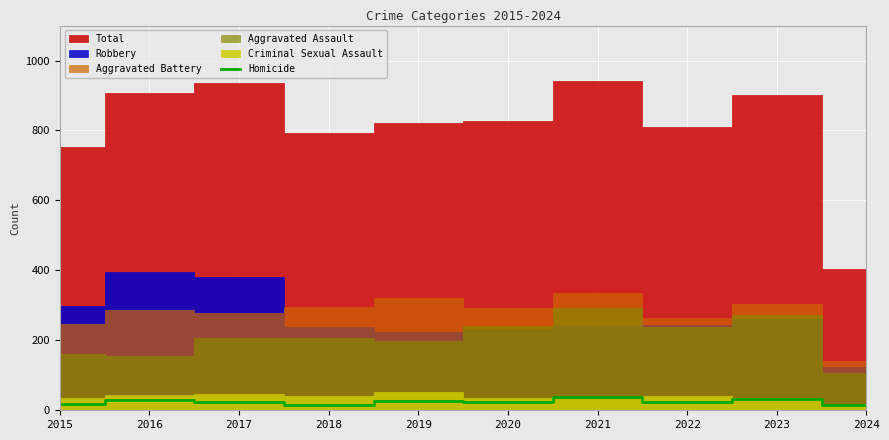

Which category has the highest value across all series?

2021